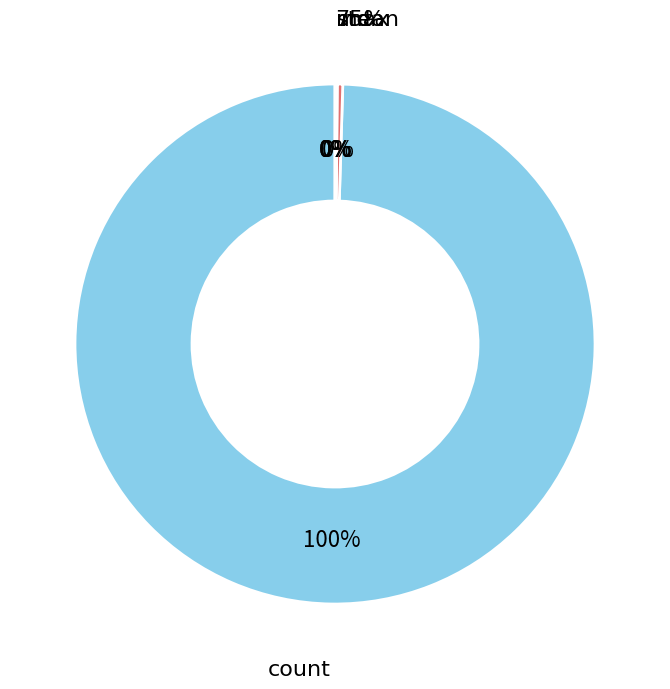

Rank the categories by value from highest to lowest.

count, max, std, mean, 75%, 50%, 25%, min